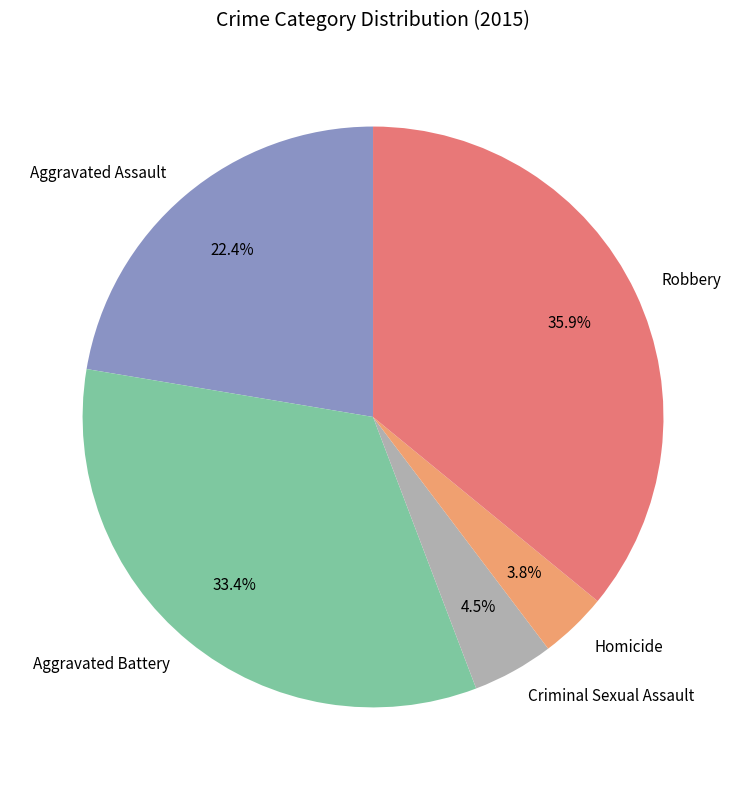

What portion of the pie excludes Robbery?

64.1%